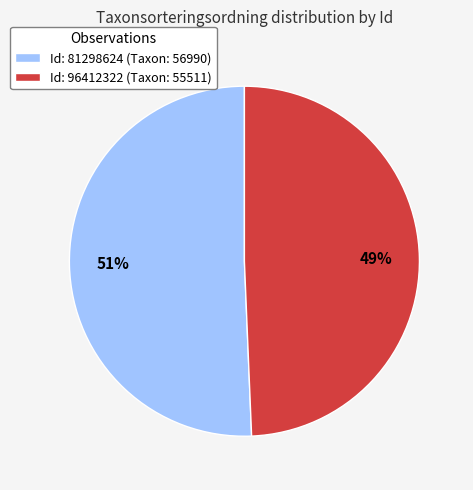

Which has a higher value, Id: 81298624 (Taxon: 56990) or Id: 96412322 (Taxon: 55511)?

Id: 81298624 (Taxon: 56990)